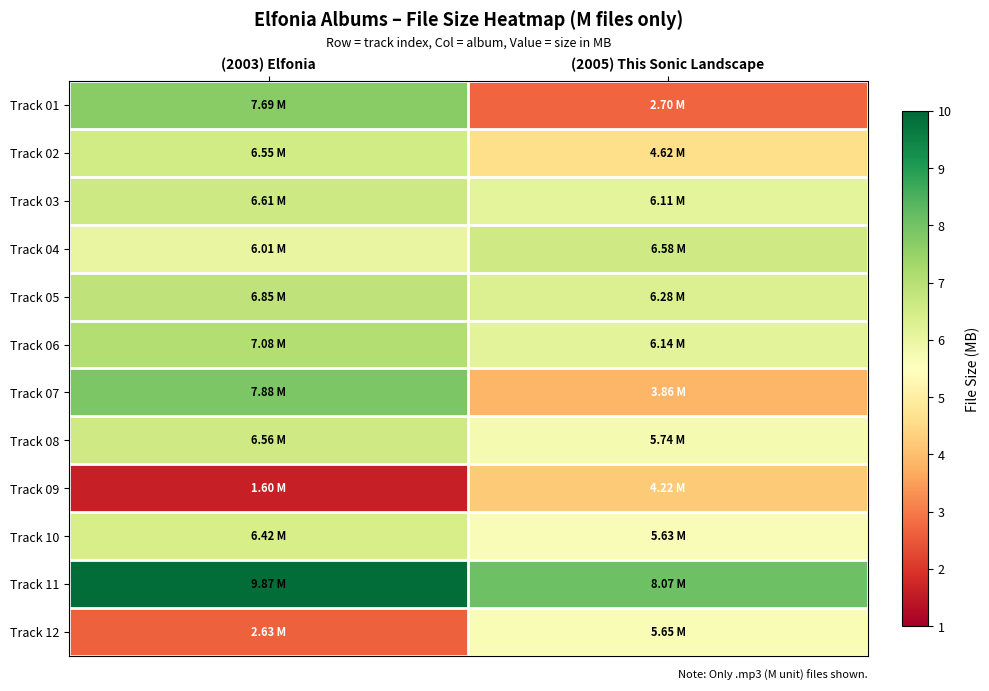

Count the number of categories in the chart.

2